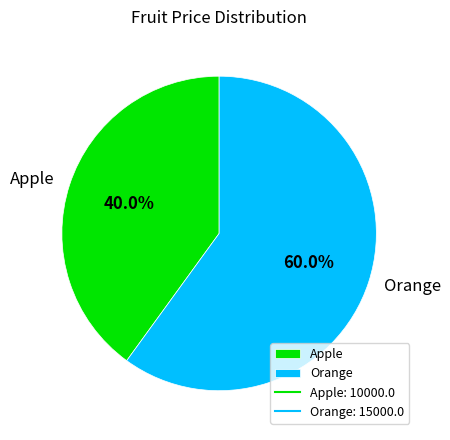

True or false: Orange accounts for 53% of the total.

False